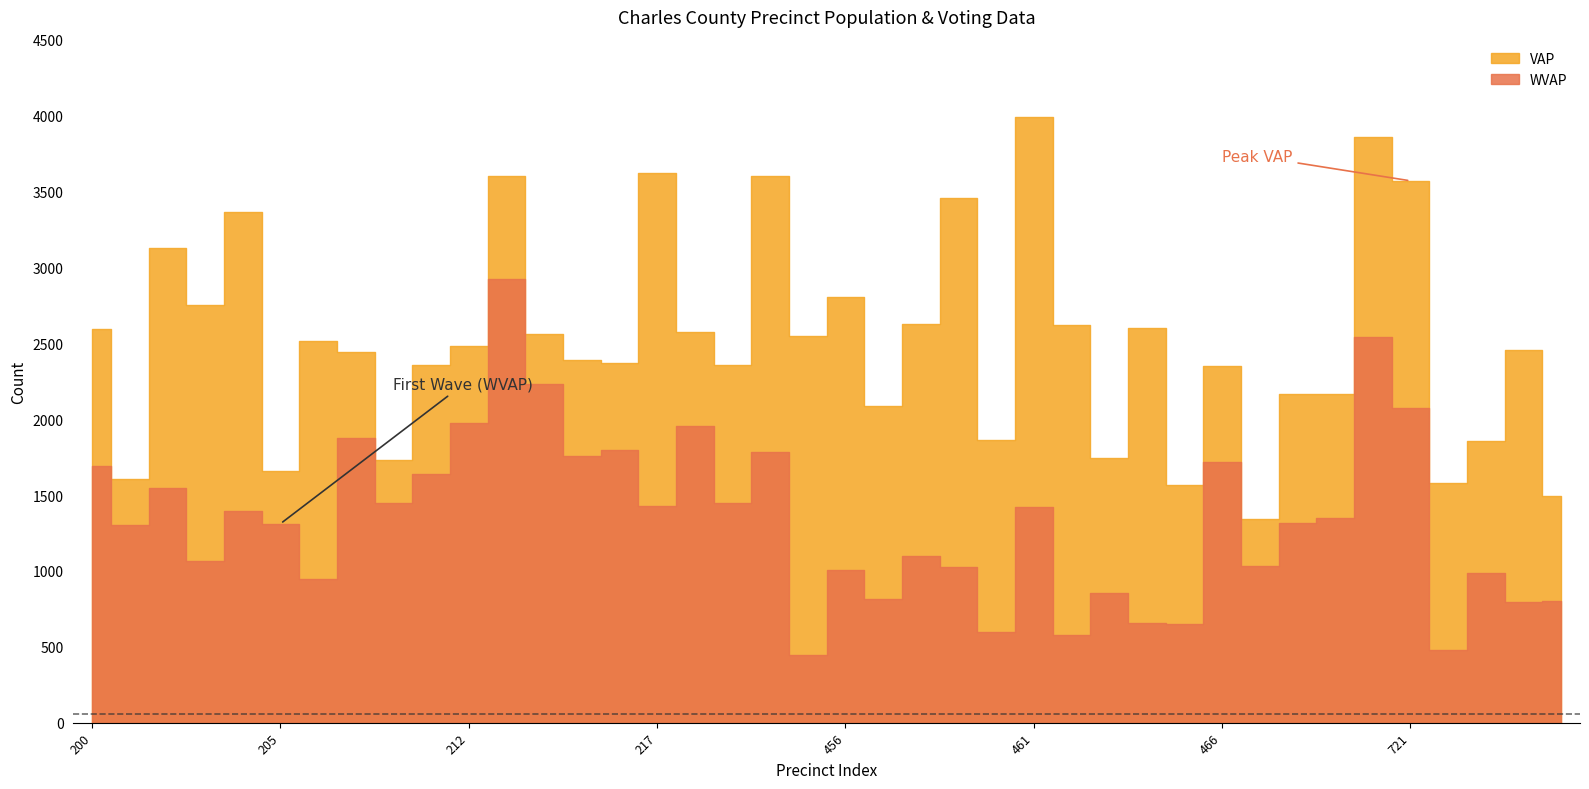

What is the sum of the VAP values at 216 and 205?

4026